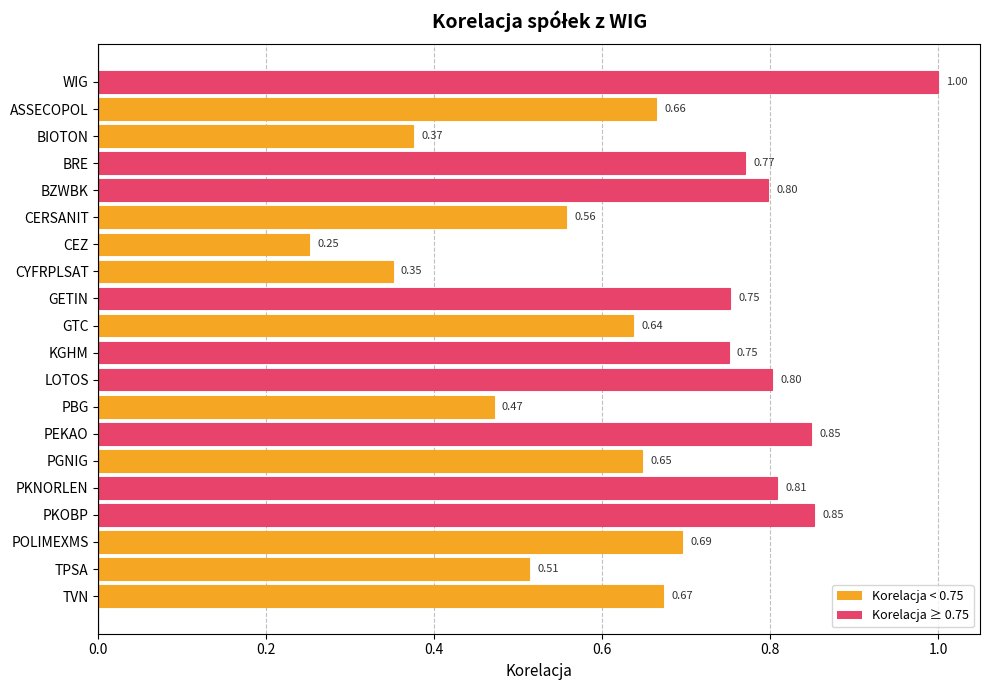

Which label corresponds to the smallest value in the chart?

CEZ